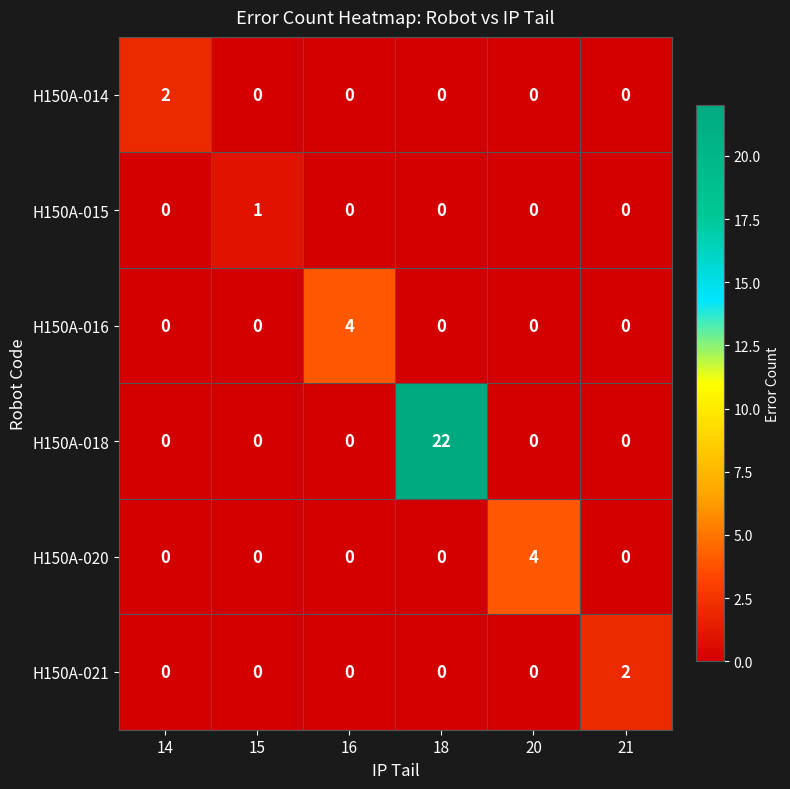

Is it true that H150A-016 equals 0 at 18?

True